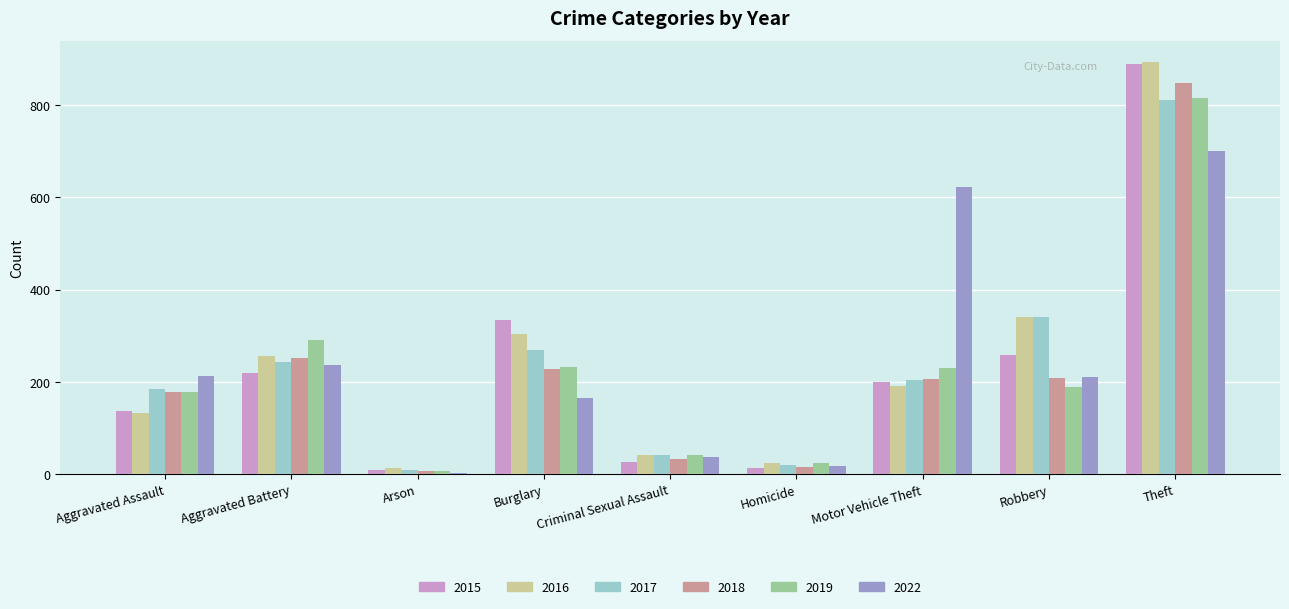

What is the average value of the 2019 series?

224